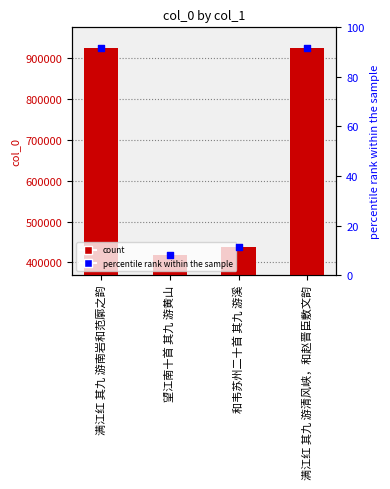

Is the value of col_0 at 满江红 其九 游清风峡，和赵晋臣敷文韵 greater than the value of percentile rank within the sample at 满江红 其九 游南岩和范廓之韵?

Yes